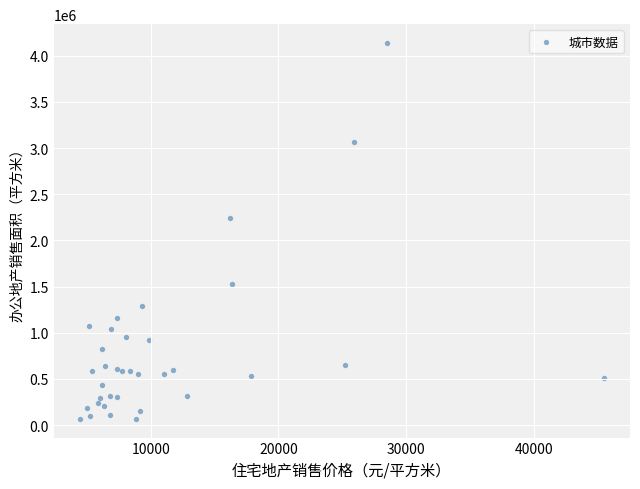

What Y value in the scatter plot is closest to 2103228?

2247441